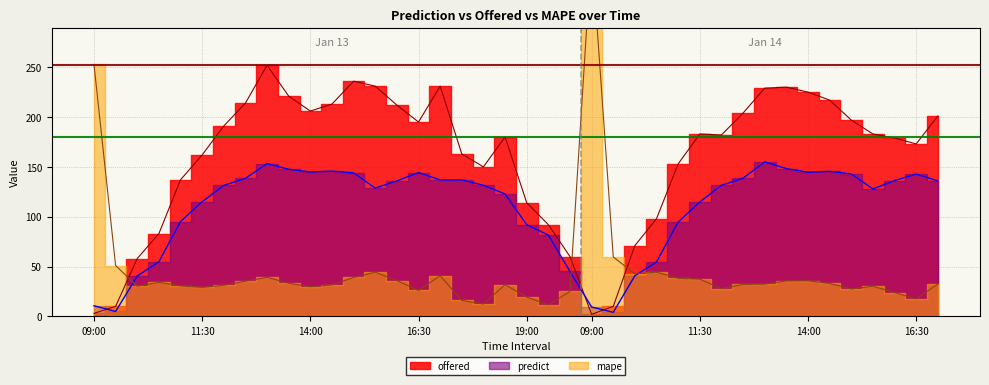

List the series in order of their overall mean, highest first.

offered, predict, mape